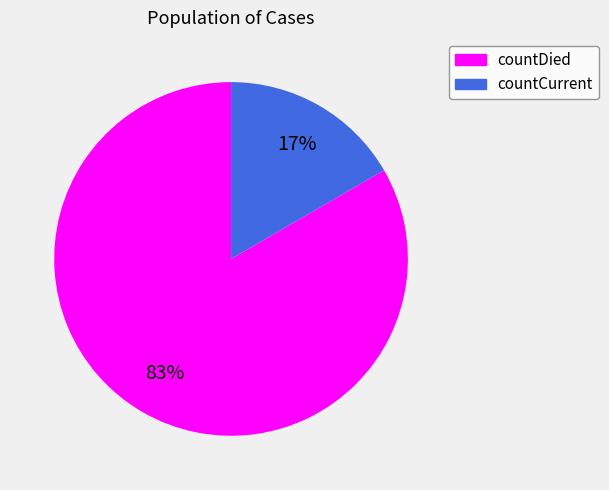

Which slice is the smallest?

countCurrent